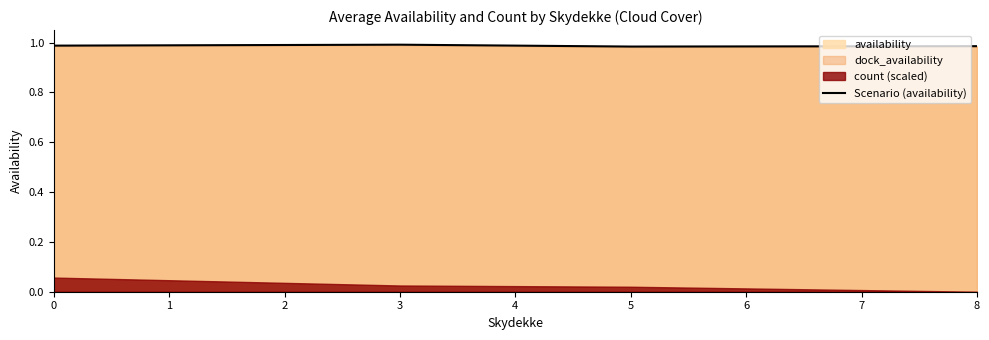

True or false: Scenario (availability) has a value of 1.0 at 3.

True